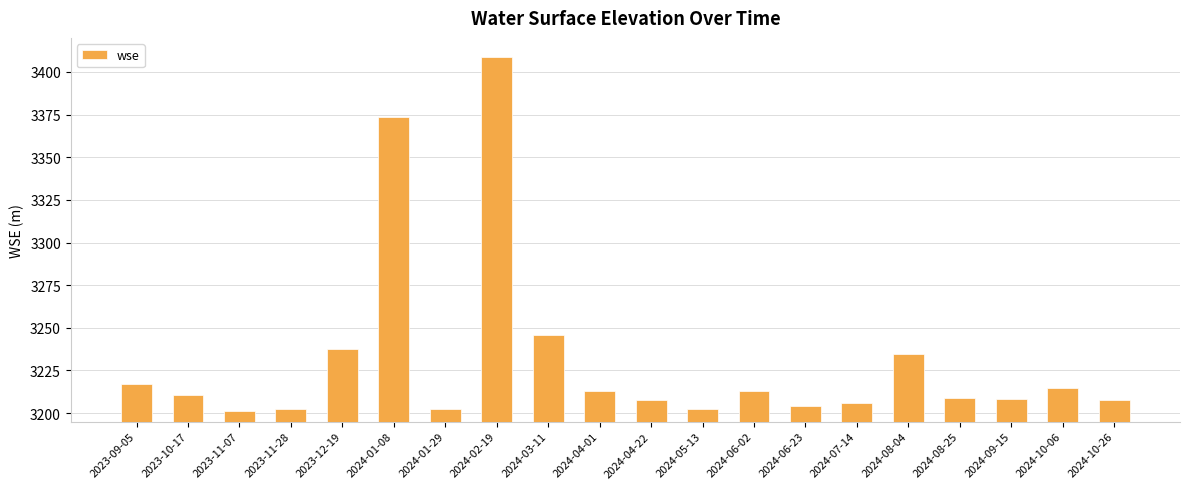

The chart shows a value of 5604.4 at 2024-05-13. True or false?

False